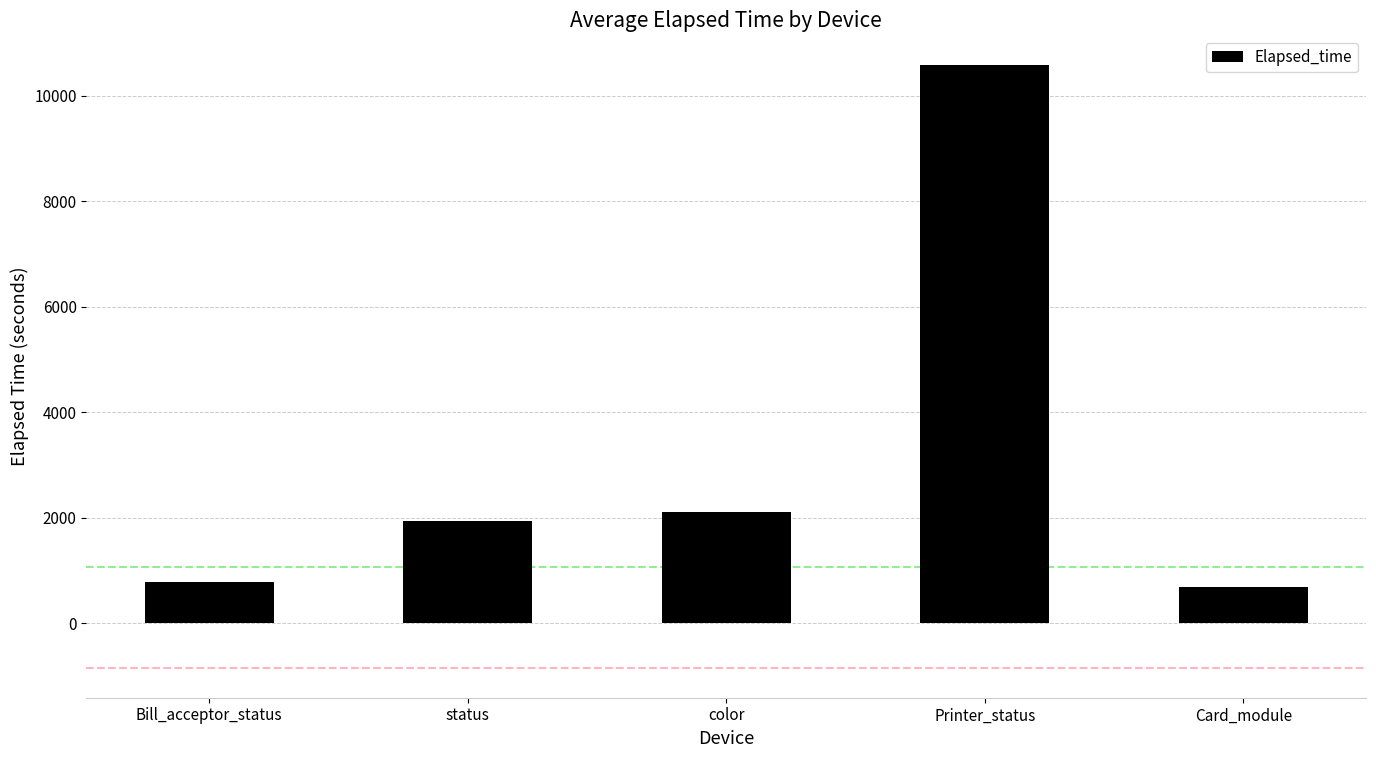

Is it true that the value at Card_module is 692.6?

True